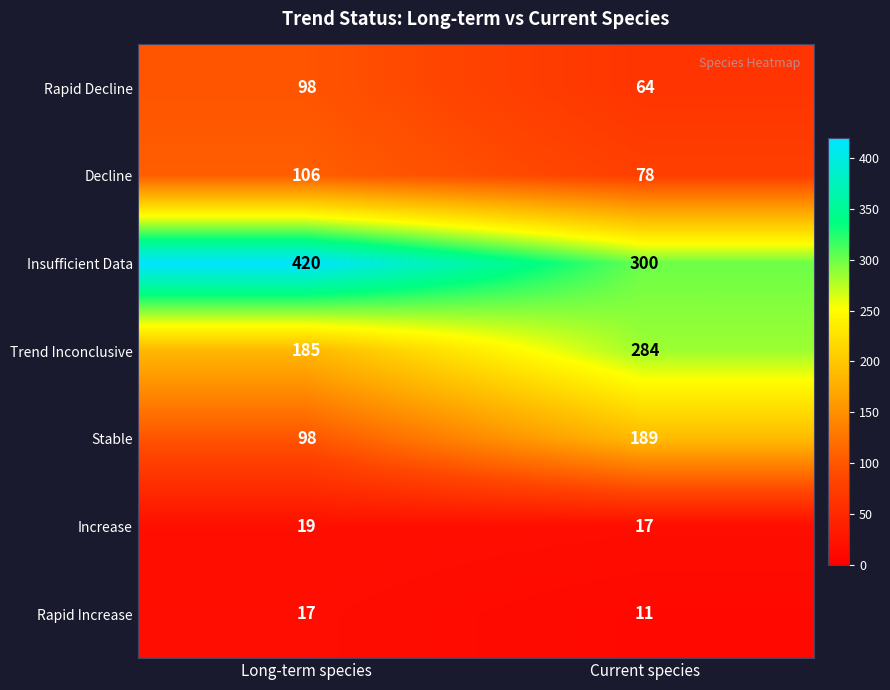

What is the total value across all series at Long-term species?

943